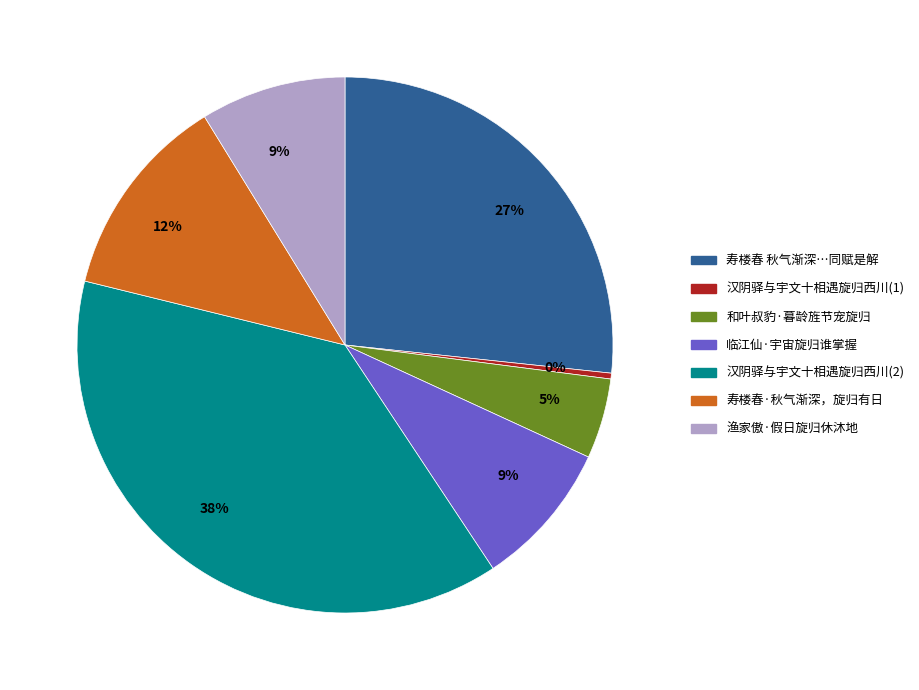

To the nearest percent, what is the difference between the largest and smallest slice percentages?

38%